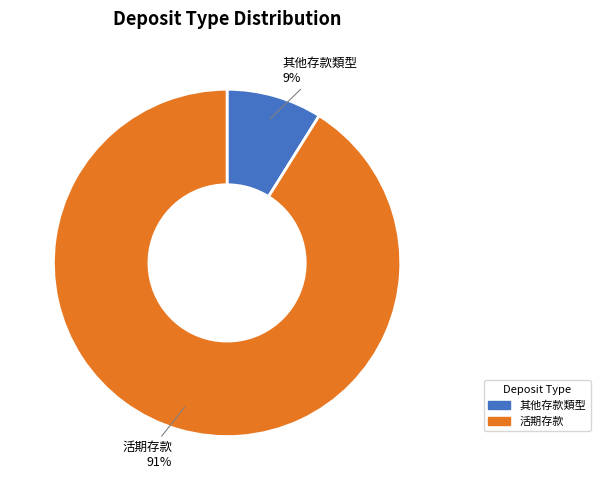

Is there any slice that represents more than half of the pie?

Yes